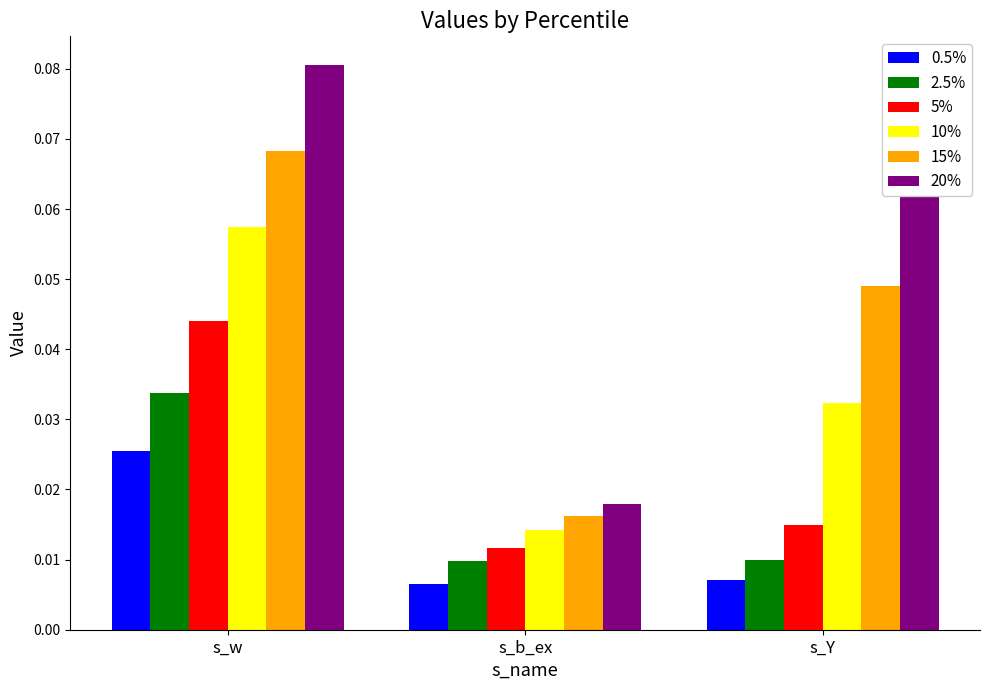

Which series has the largest range (max minus min)?

20%